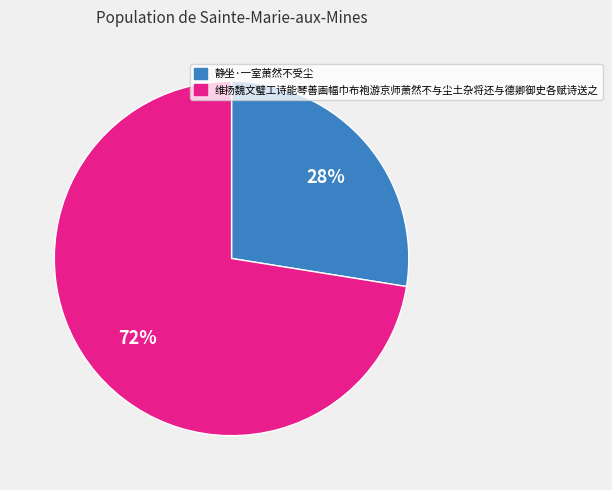

Which category has the smallest portion of the pie?

静坐·一室萧然不受尘